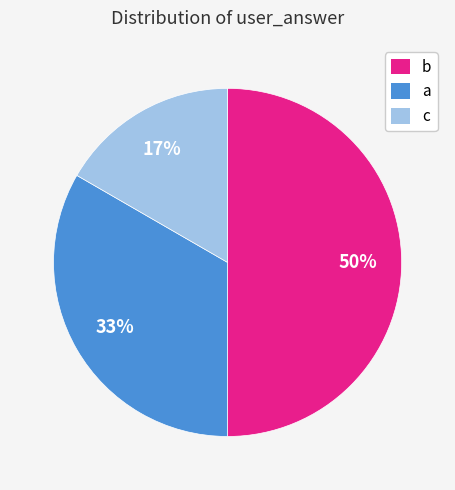

To the nearest percent, what is the difference between the largest and smallest slice percentages?

33%